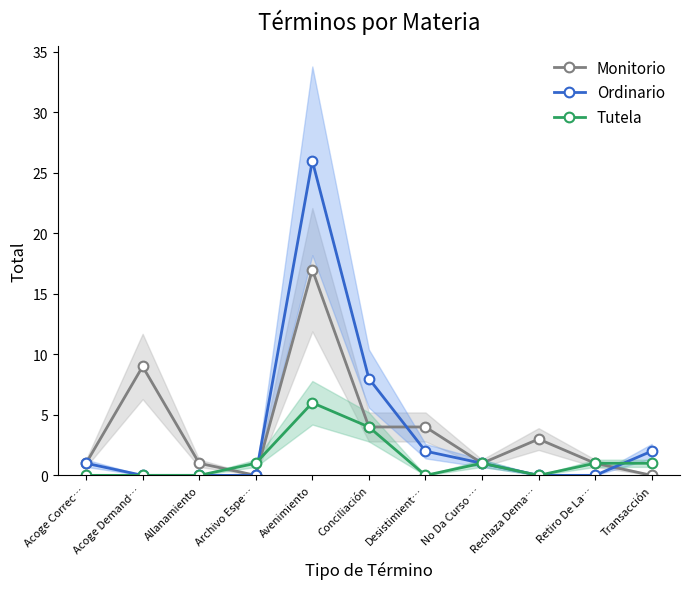

Between No Da Curso … and Rechaza Dema…, which series saw the biggest shift?

Monitorio